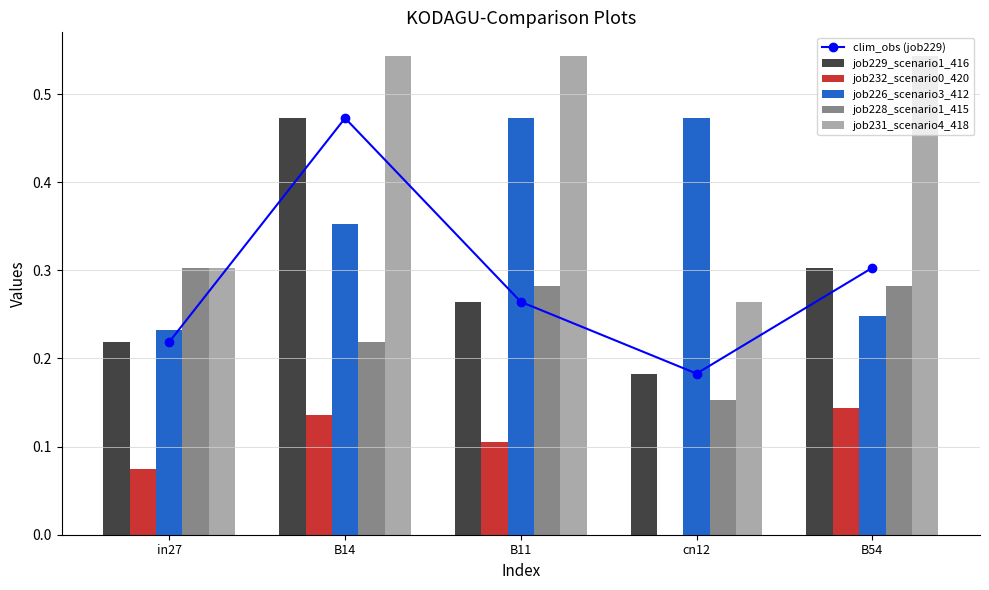

Rank the categories by clim_obs (job229) value from lowest to highest.

cn12, in27, B11, B54, B14